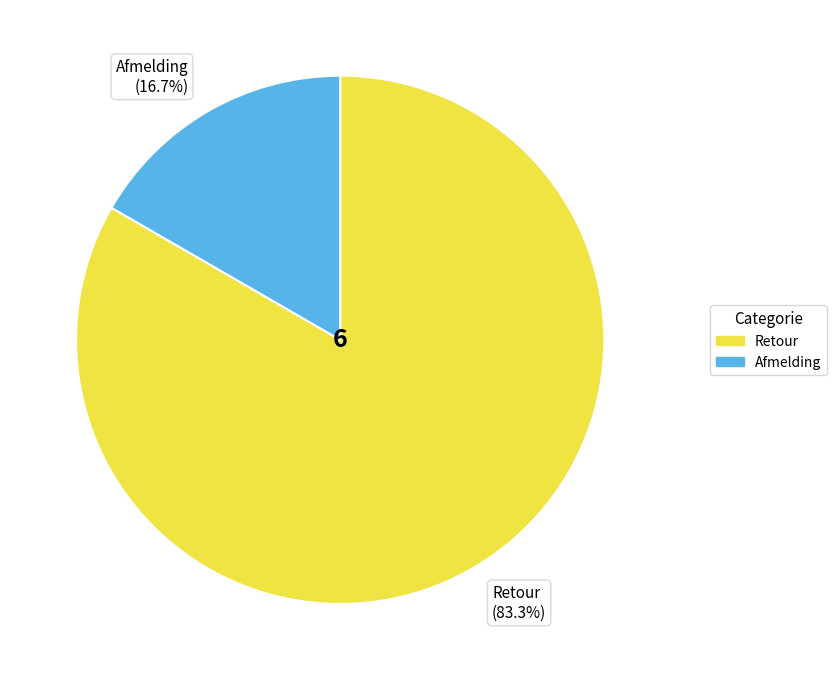

Rank the categories by value from lowest to highest.

Afmelding, Retour